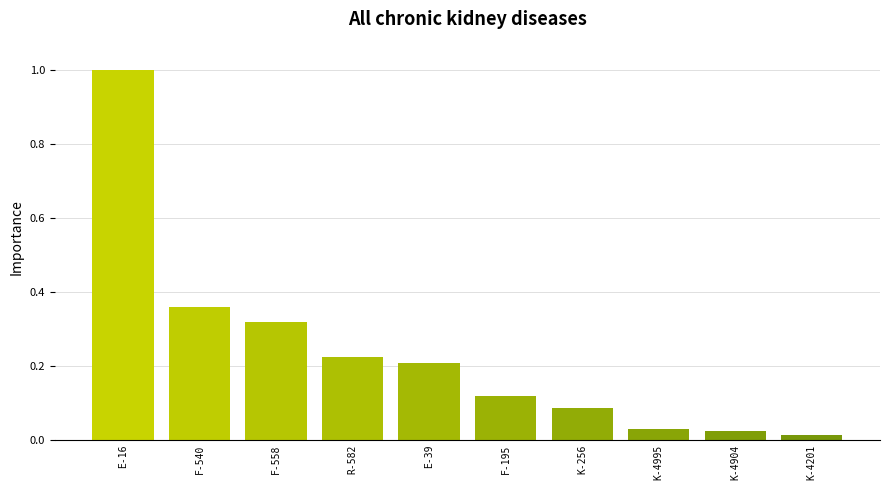

What is the difference between the maximum and minimum values?

1.0